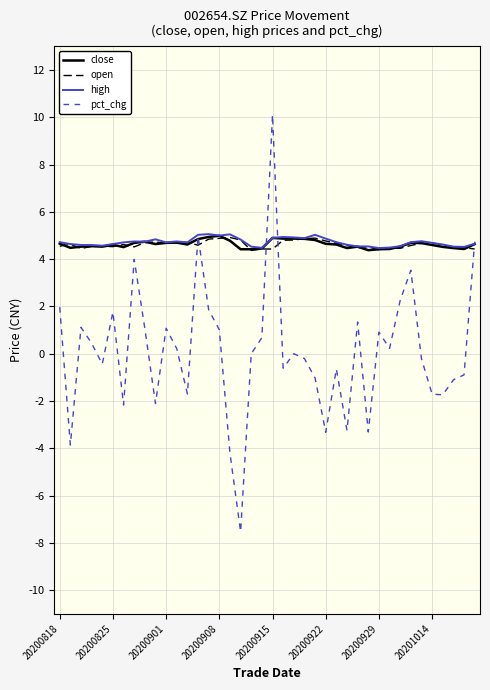

Which series has the largest range (max minus min)?

pct_chg